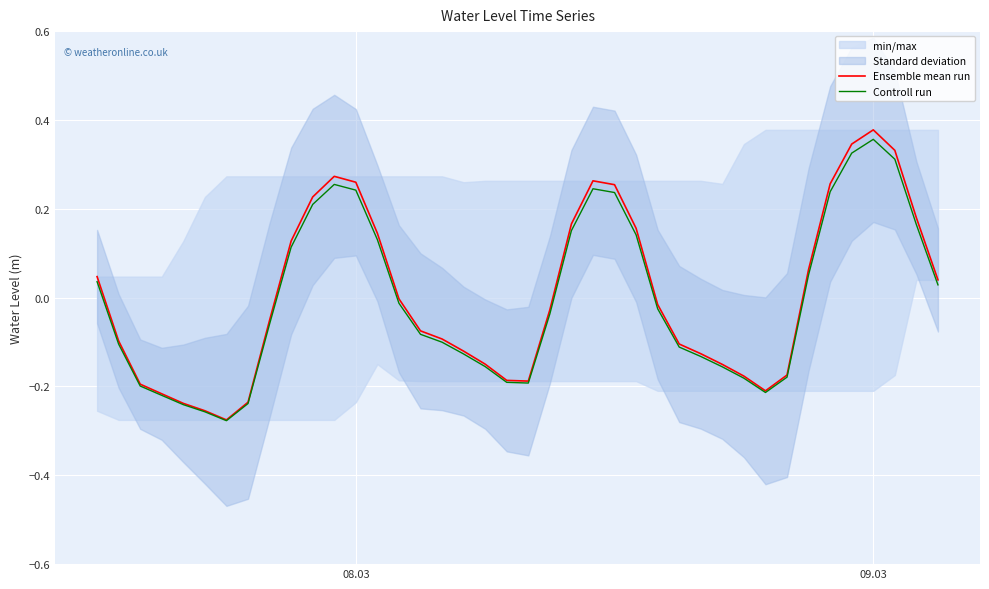

What is the difference between the maximum and second lowest values in the Ensemble mean run series?

0.6